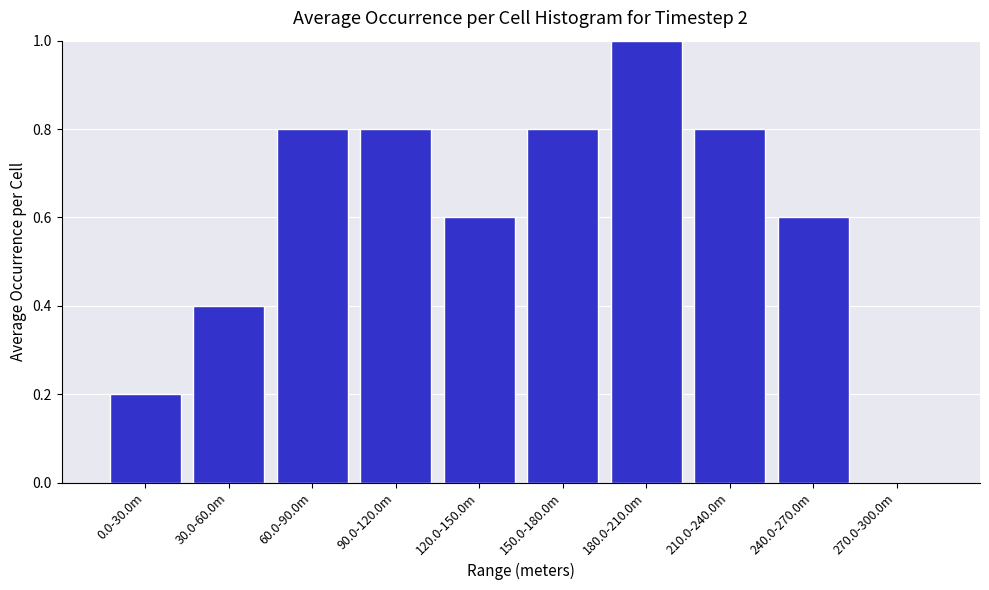

Reading left to right, transcribe all the data shown in this chart.

0.0-30.0m=0.2	30.0-60.0m=0.4	60.0-90.0m=0.8	90.0-120.0m=0.8	120.0-150.0m=0.6	150.0-180.0m=0.8	180.0-210.0m=1.0	210.0-240.0m=0.8	240.0-270.0m=0.6	270.0-300.0m=0.0